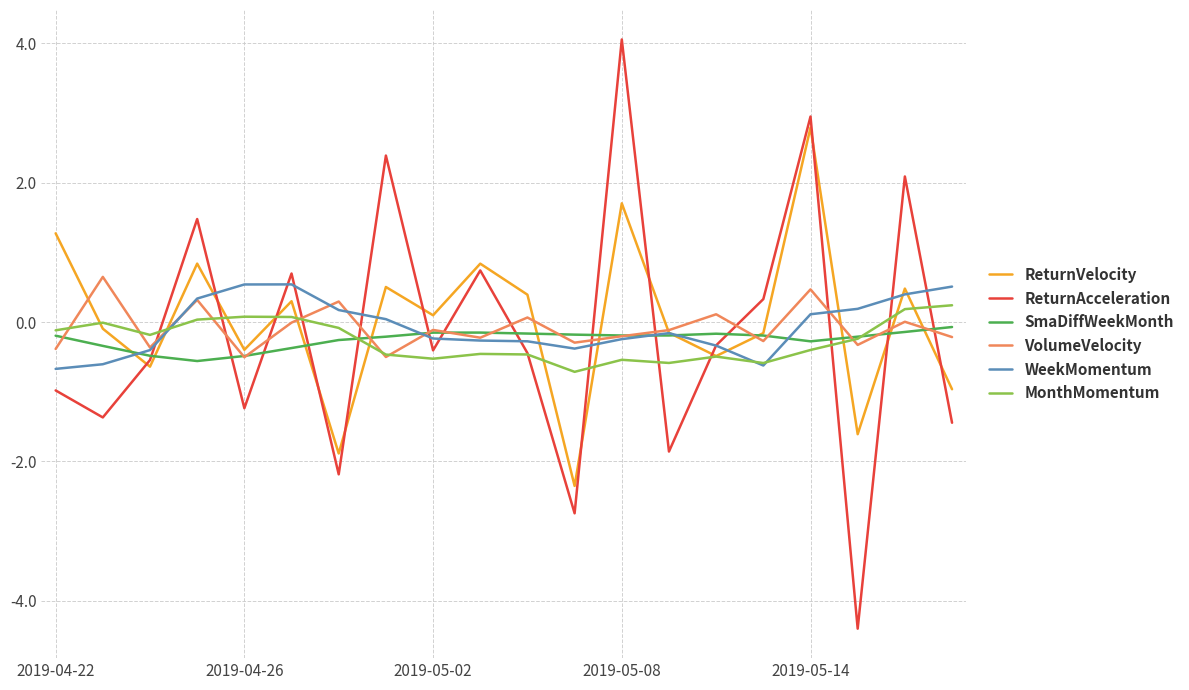

What is the lowest value of the ReturnAcceleration series?

-4.4